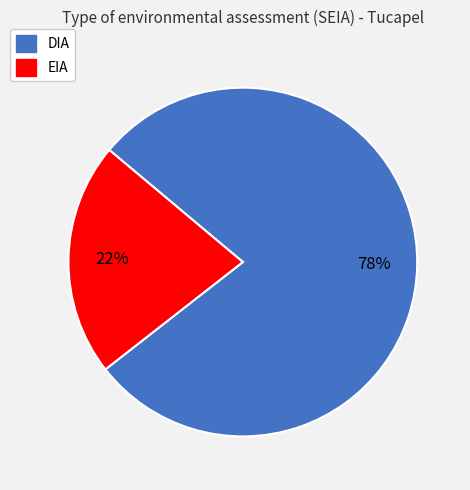

To the nearest percent, what is the combined percentage of EIA and DIA?

100%